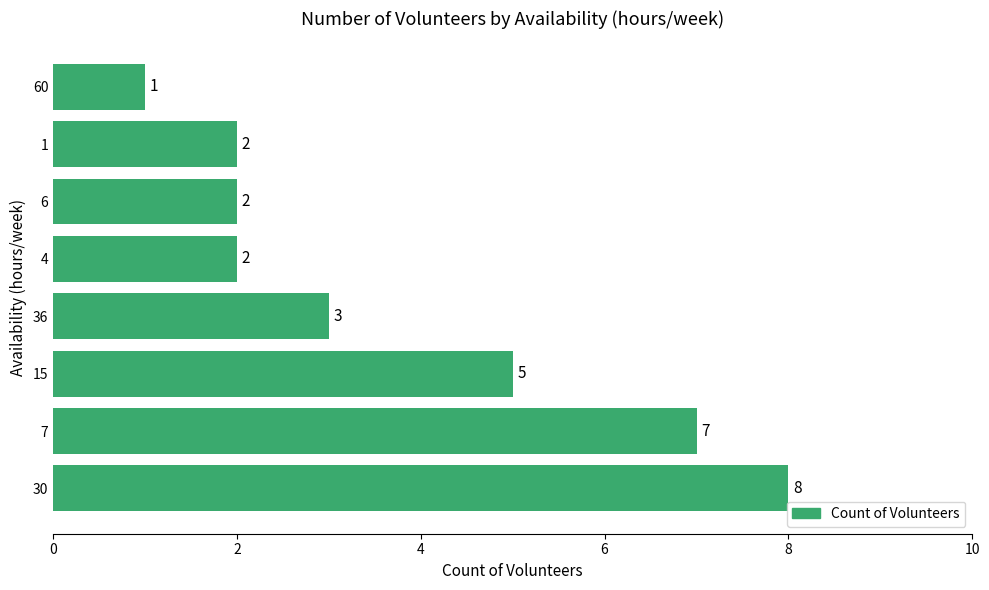

Which label corresponds to the smallest value in the chart?

60